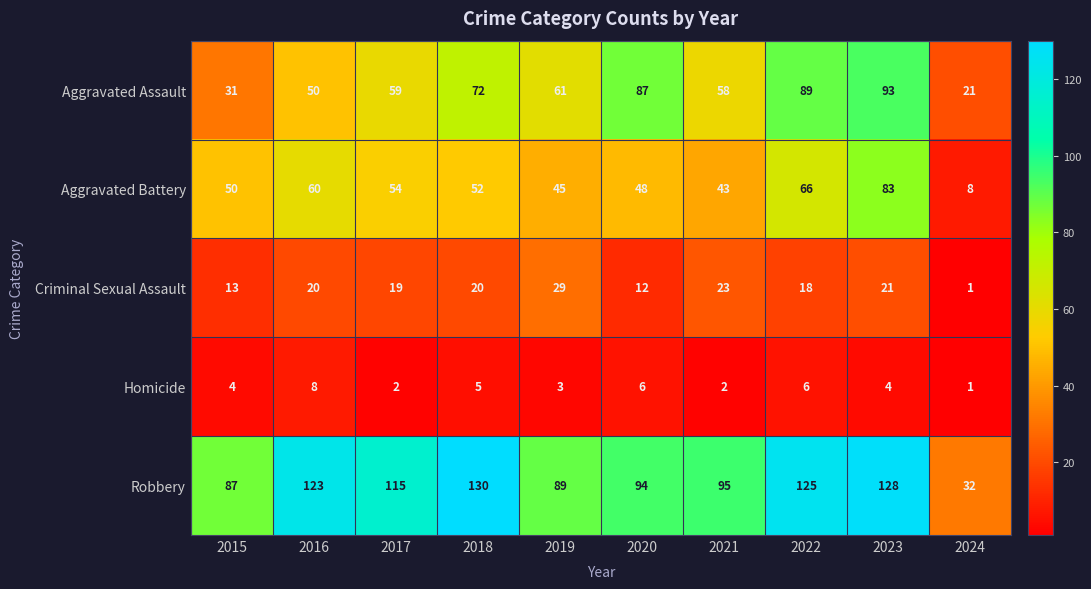

Which series has the widest spread of values?

Robbery